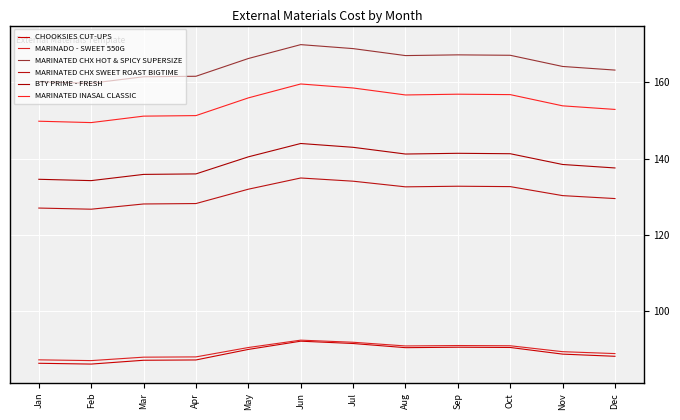

What is the average value of the MARINATED CHX SWEET ROAST BIGTIME series?

130.8